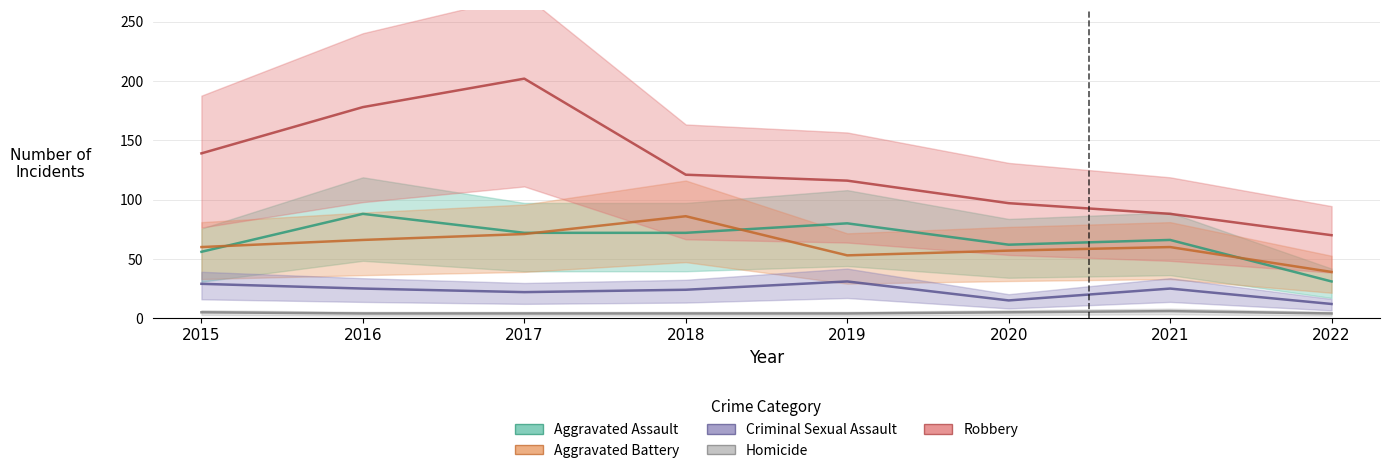

Reading left to right, what are all the values shown in this chart?

Aggravated Assault: 2015=56	2016=88	2017=72	2018=72	2019=80	2020=62	2021=66	2022=31
Aggravated Battery: 2015=60	2016=66	2017=71	2018=86	2019=53	2020=57	2021=60	2022=39
Criminal Sexual Assault: 2015=29	2016=25	2017=22	2018=24	2019=31	2020=15	2021=25	2022=12
Homicide: 2015=5	2016=4	2017=4	2018=4	2019=4	2020=5	2021=6	2022=4
Robbery: 2015=139	2016=178	2017=202	2018=121	2019=116	2020=97	2021=88	2022=70